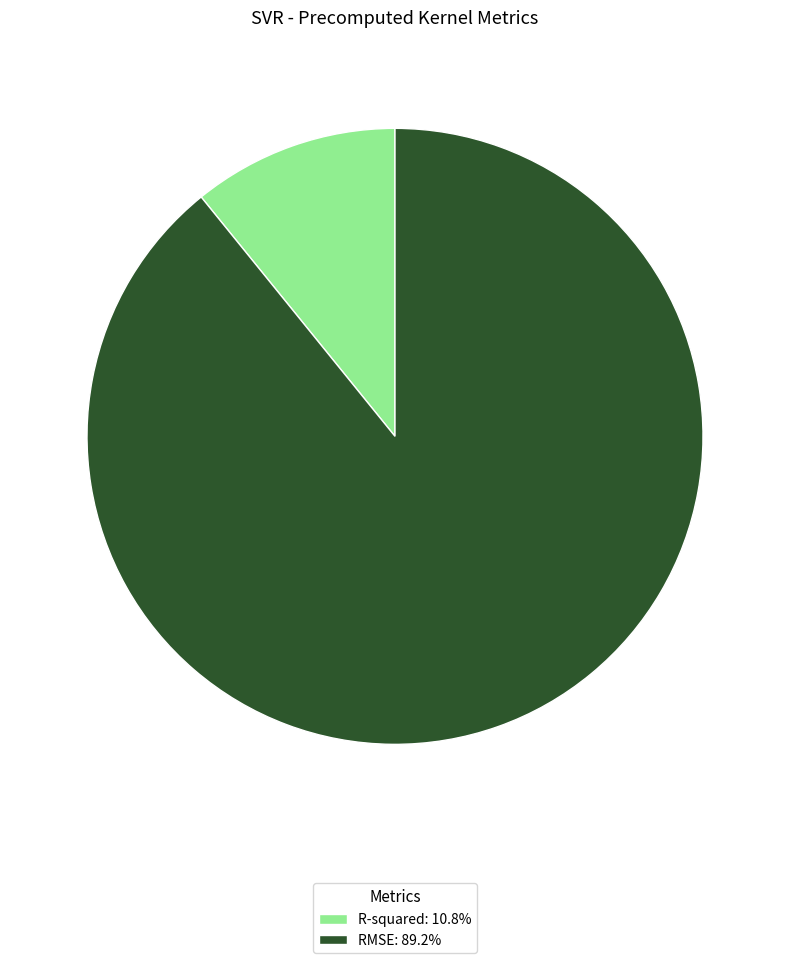

Rank the categories by value from highest to lowest.

RMSE, R-squared